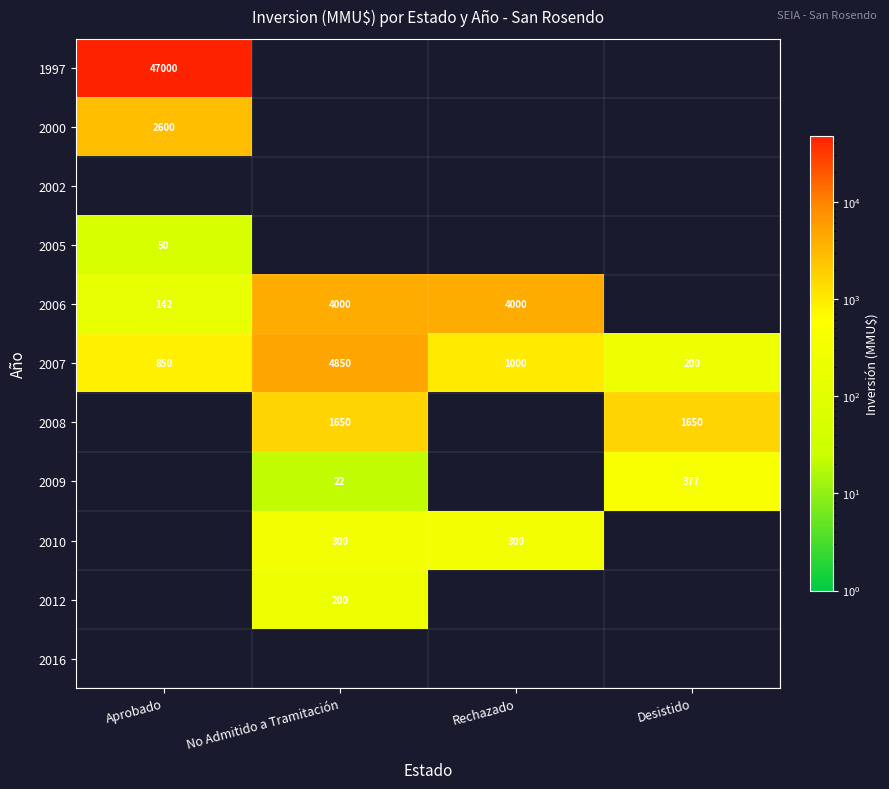

The 2000 series shows 1772 at Aprobado. True or false?

False